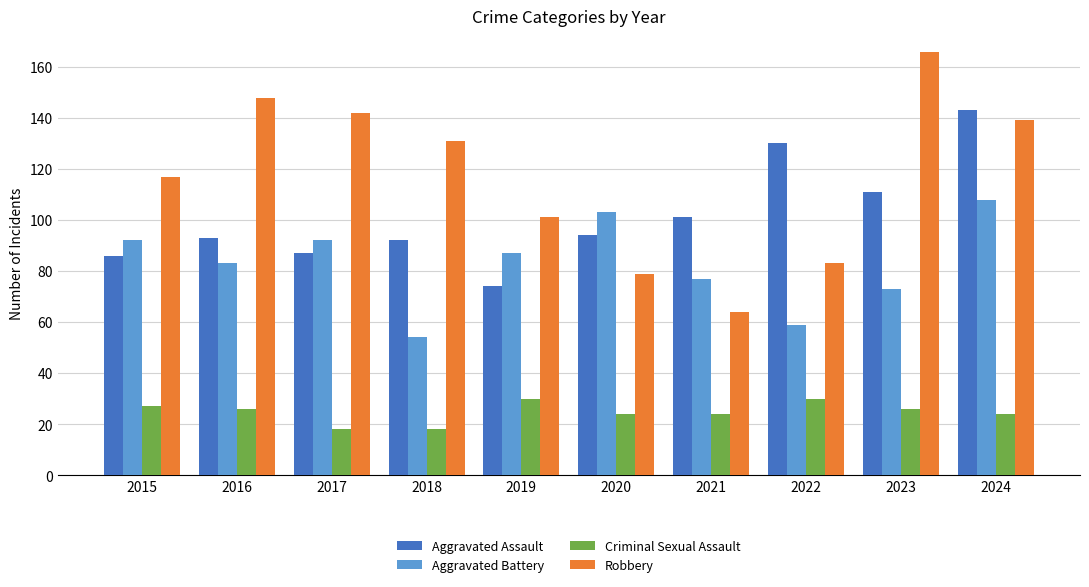

Rank the series at 2022 from highest to lowest value.

Aggravated Assault, Robbery, Aggravated Battery, Criminal Sexual Assault